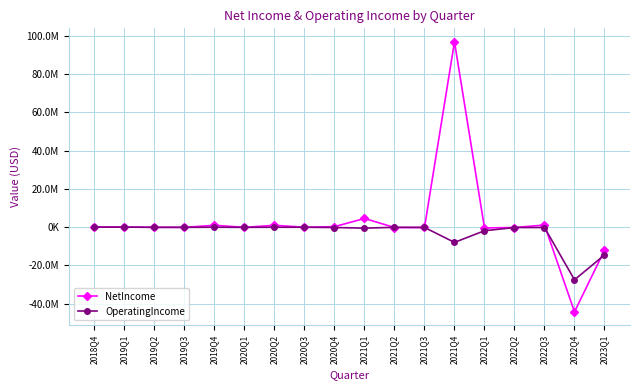

What are all the series names shown in the legend?

NetIncome, OperatingIncome